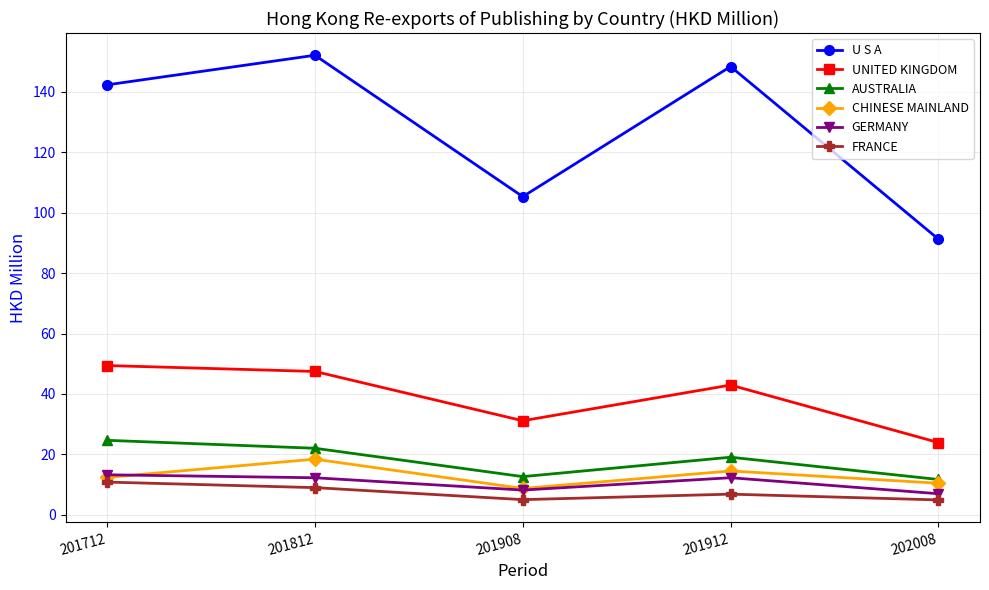

What is the difference between the highest and lowest values at 201812?

143.1